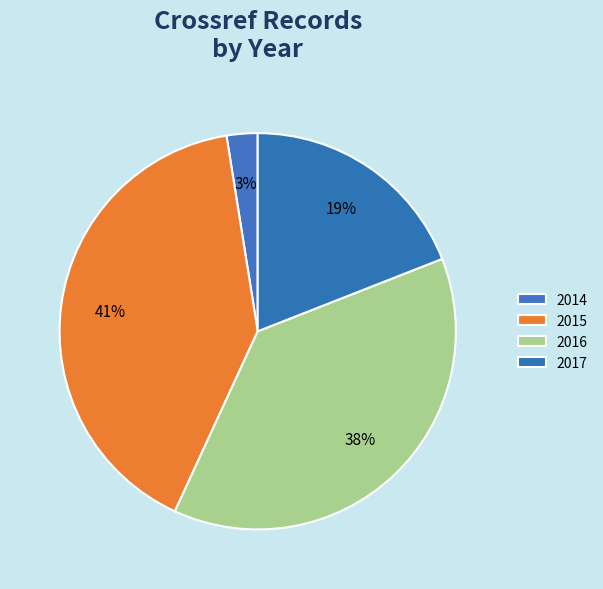

Rank the categories by value from highest to lowest.

2015, 2016, 2017, 2014